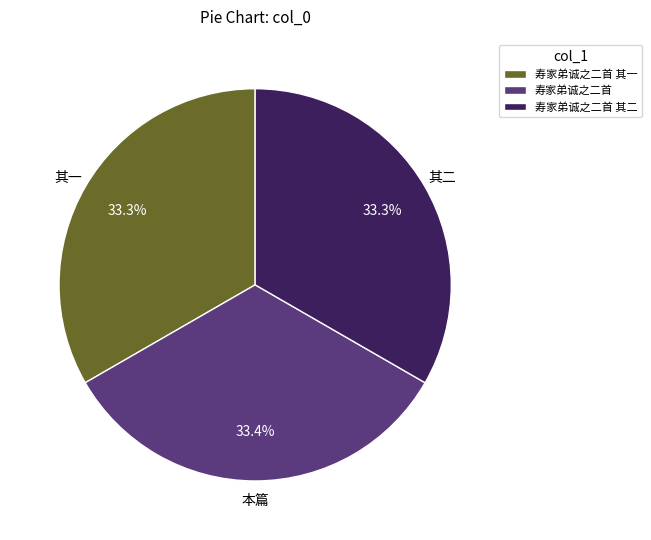

The 寿家弟诚之二首 其一 slice represents 26% of the pie. True or false?

False